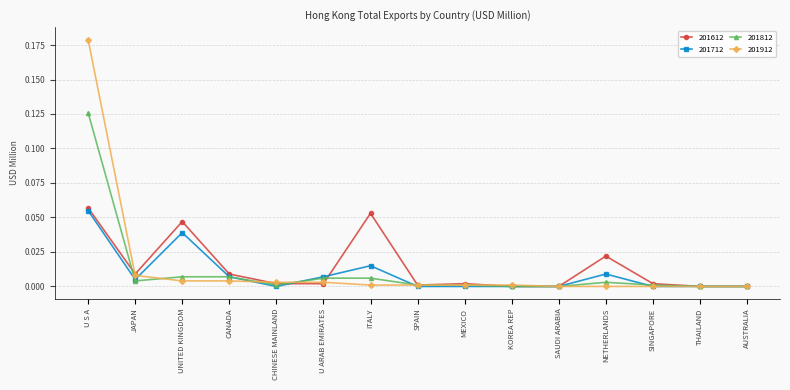

Which label corresponds to the largest value in the chart?

U S A